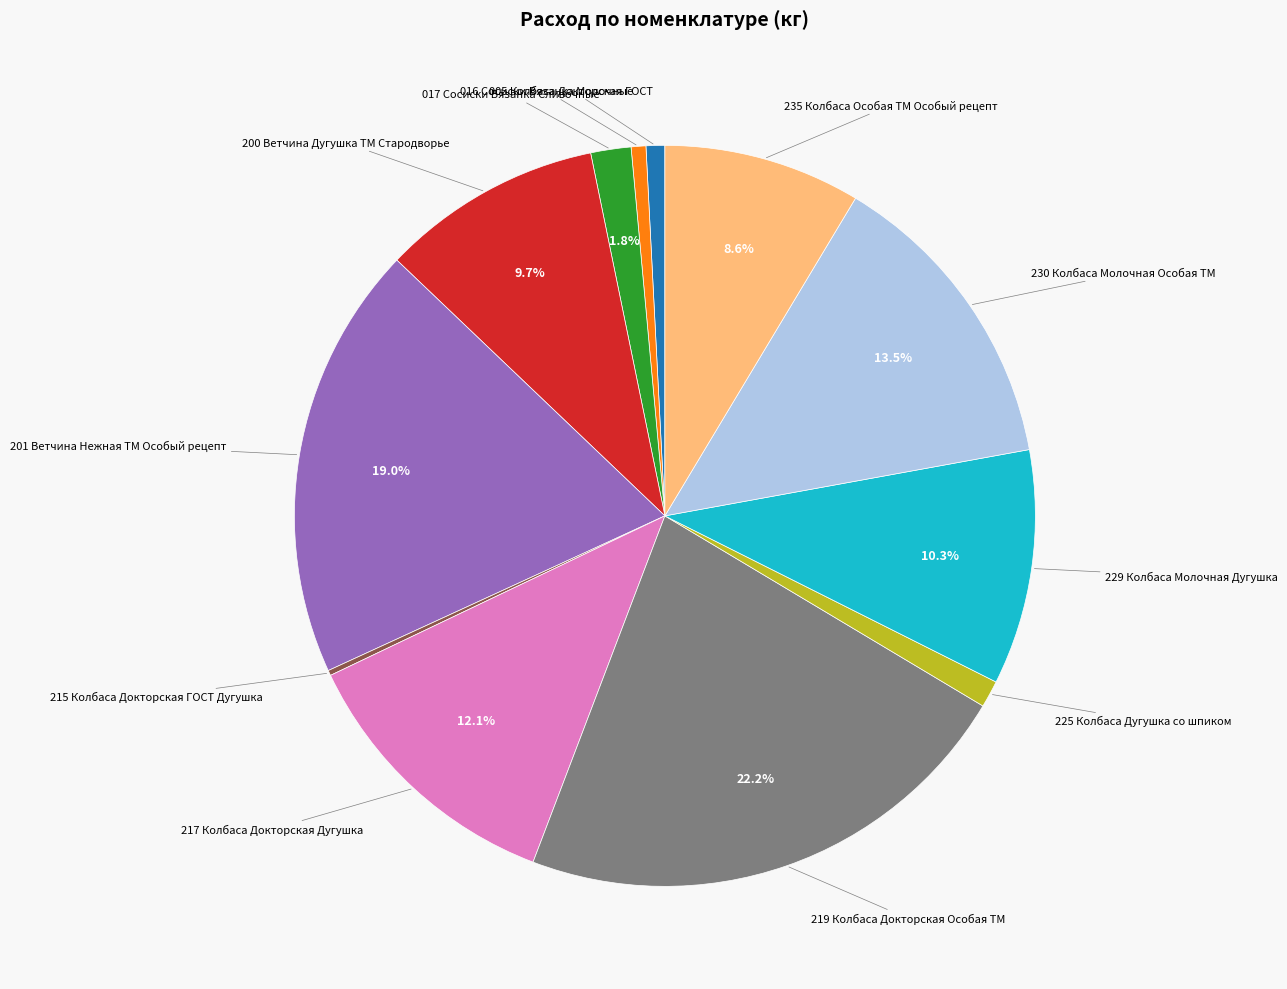

Which slice is the largest?

219 Колбаса Докторская Особая ТМ